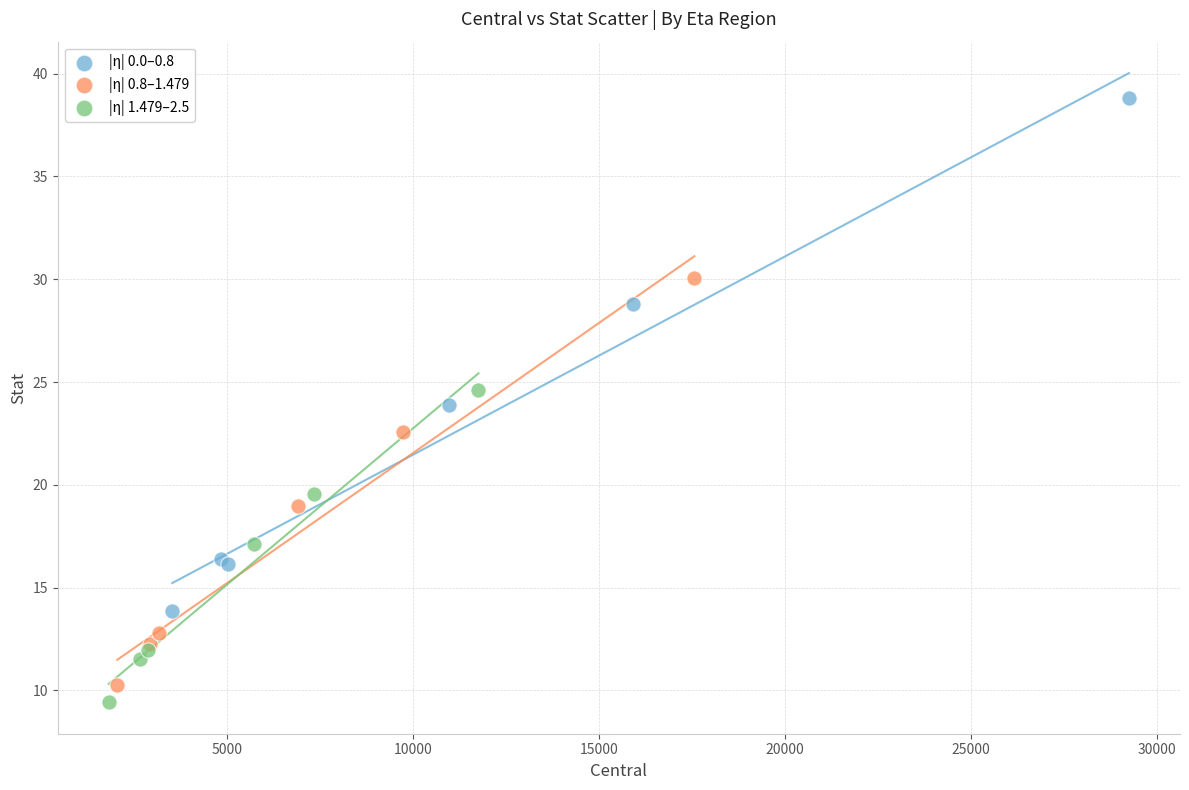

Which series has the widest spread of Y values?

|η| 0.0–0.8